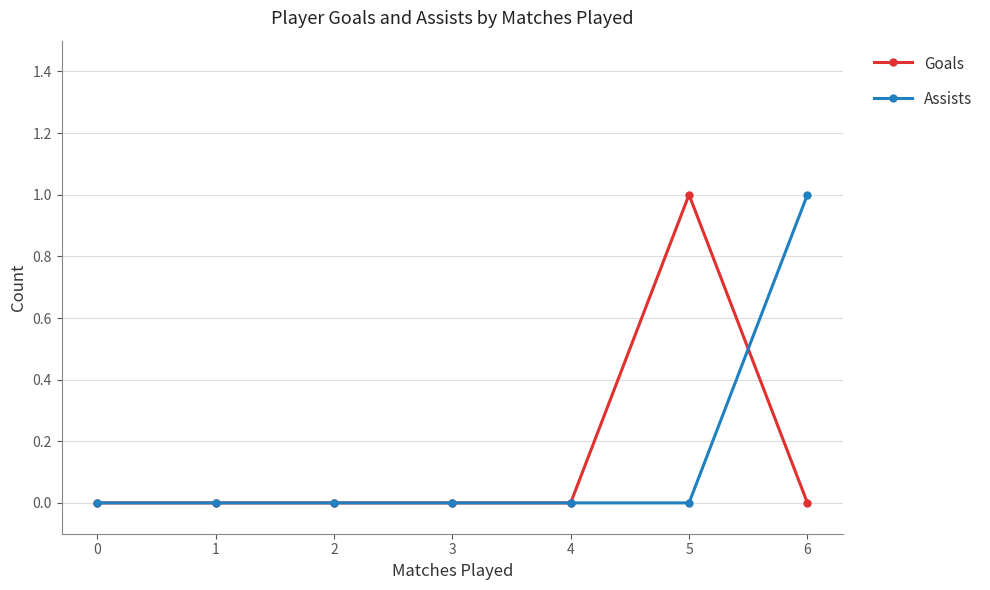

Reading left to right, transcribe all the data shown in this chart.

Goals: 0=0	1=0	2=0	3=0	4=0	5=1	6=0
Assists: 0=0	1=0	2=0	3=0	4=0	5=0	6=1